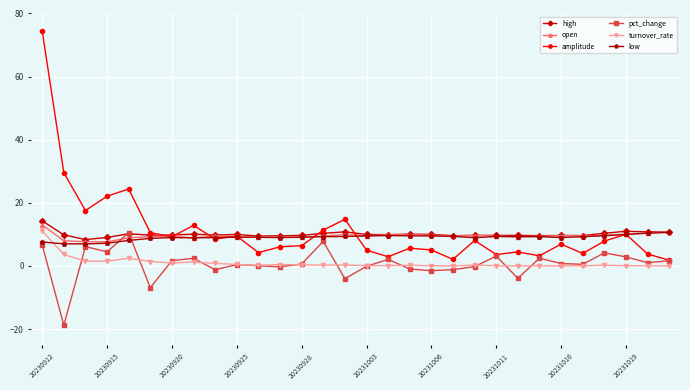

Which series has the largest range (max minus min)?

amplitude